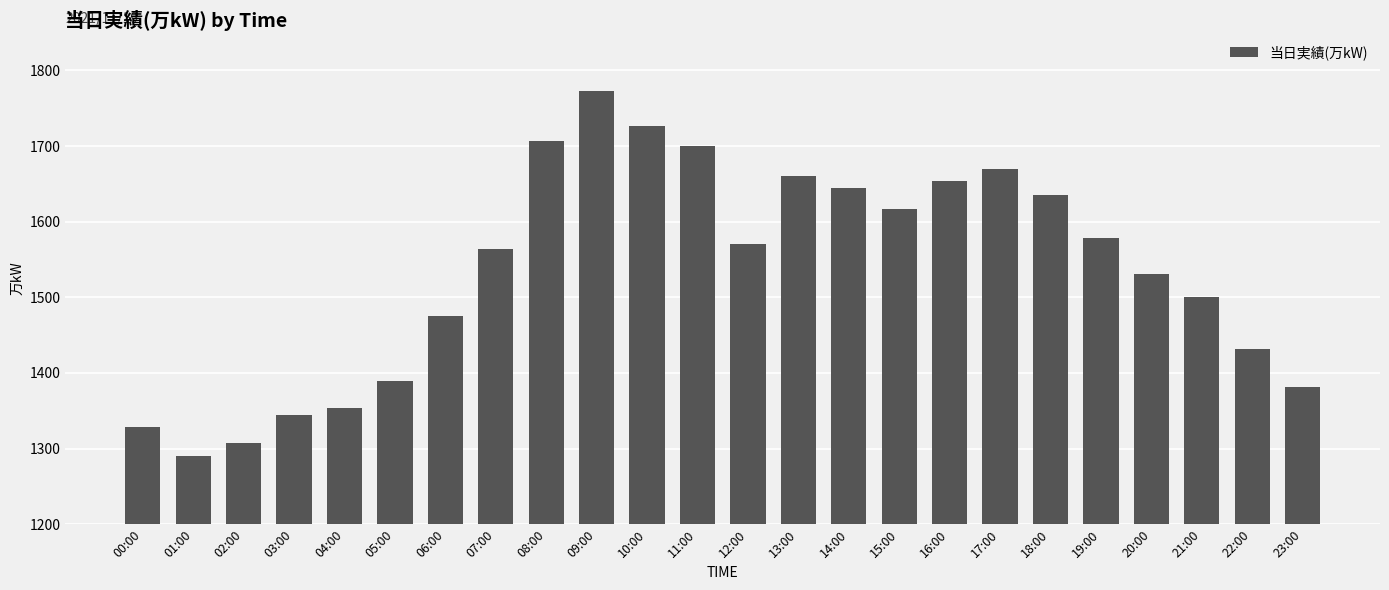

Rank the categories by value from highest to lowest.

09:00, 10:00, 08:00, 11:00, 17:00, 13:00, 16:00, 14:00, 18:00, 15:00, 19:00, 12:00, 07:00, 20:00, 21:00, 06:00, 22:00, 05:00, 23:00, 04:00, 03:00, 00:00, 02:00, 01:00